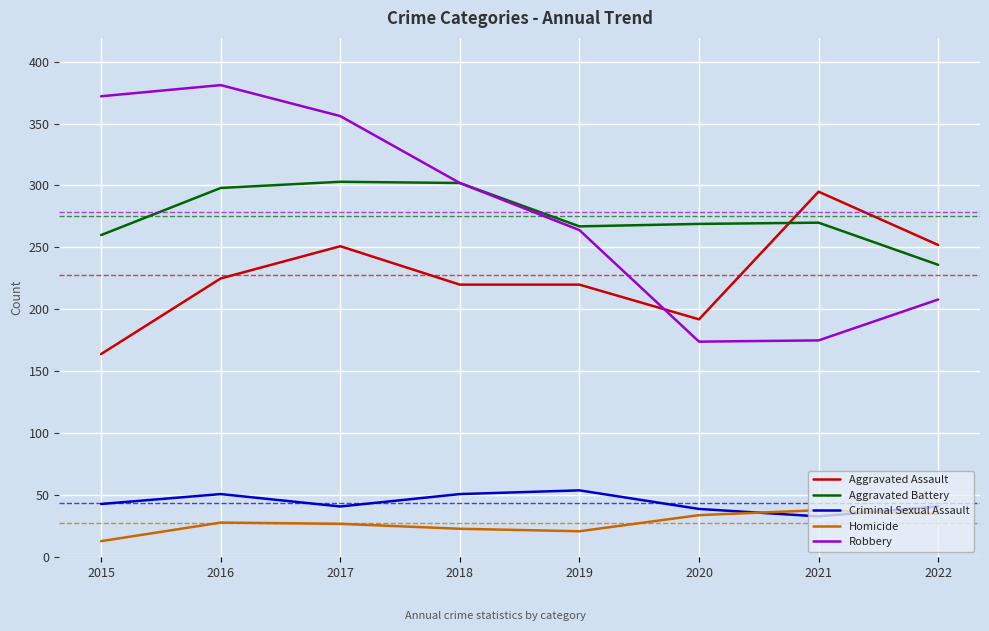

Rank the series by their maximum value, from highest to lowest.

Robbery, Aggravated Battery, Aggravated Assault, Criminal Sexual Assault, Homicide